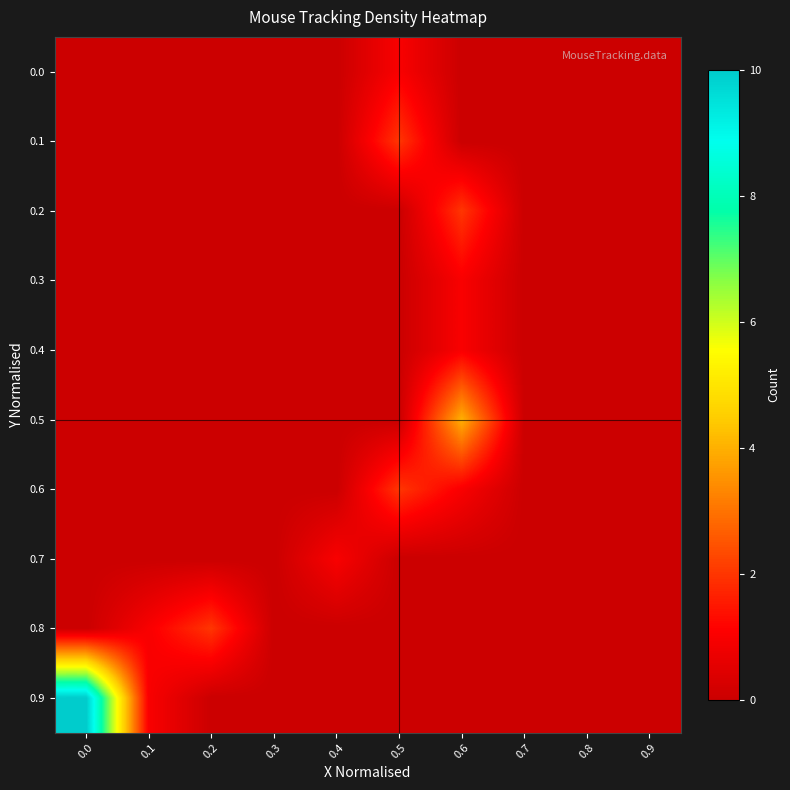

Rank the series at 0.2 from lowest to highest value.

0.0, 0.1, 0.2, 0.3, 0.4, 0.5, 0.6, 0.7, 0.9, 0.8